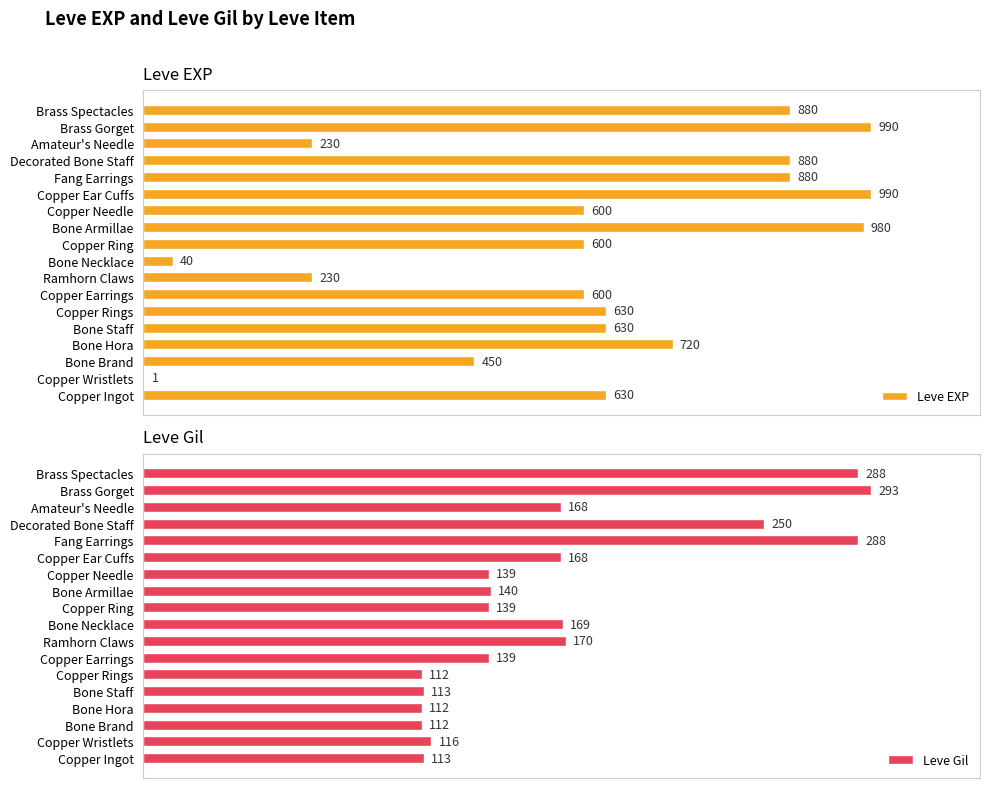

What is the sum of all Leve EXP values?

10961